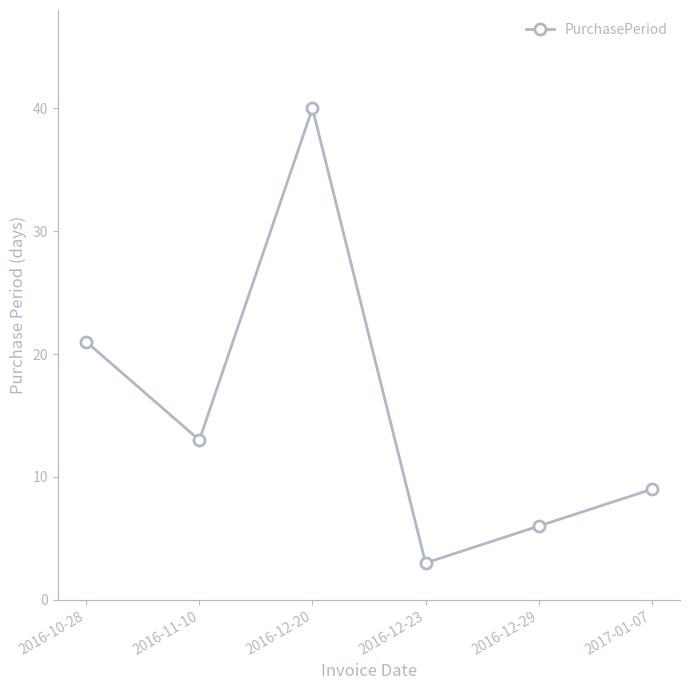

How many points are lower than both their immediate neighbors (excluding endpoints)?

2